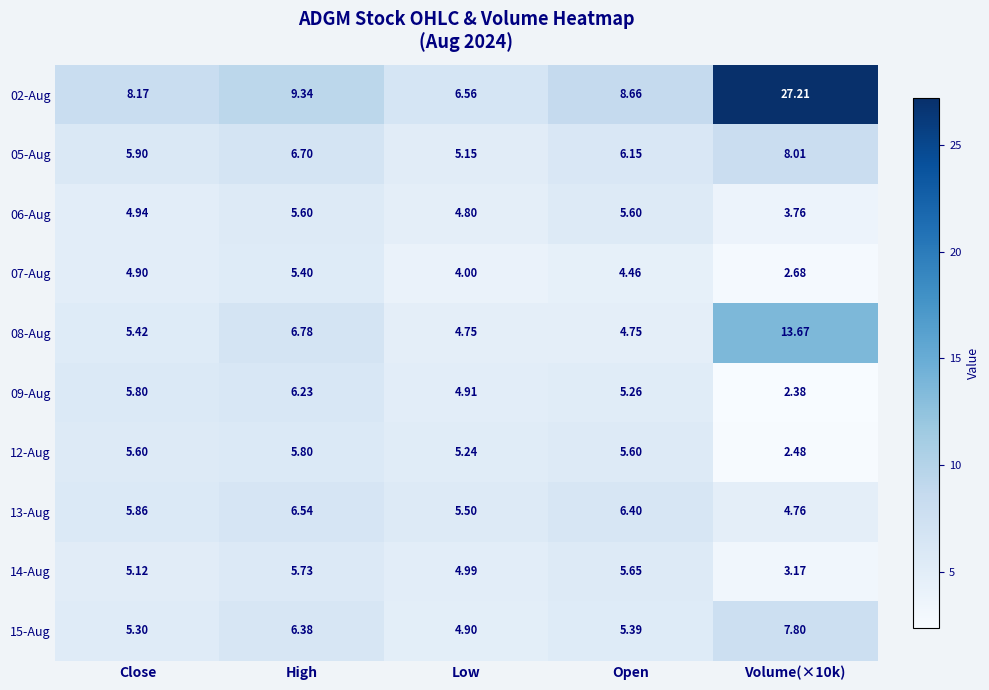

Count the number of data series in this chart.

10